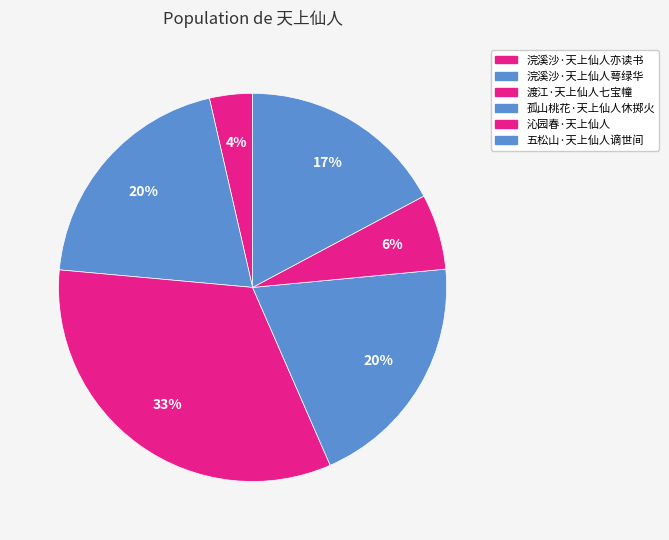

Count the number of slices in the pie.

6